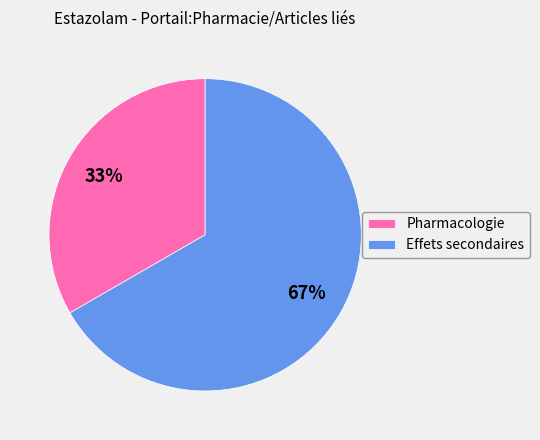

Approximately how many times larger is the value at Pharmacologie compared to Effets secondaires?

0.5